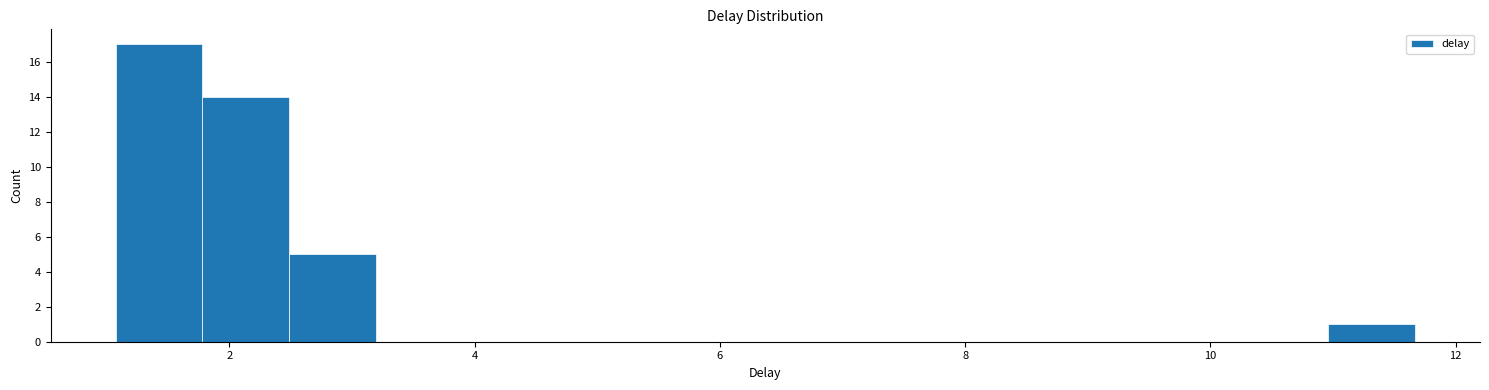

Around what value on the x-axis is the tallest bar? Give the approximate position of its centre, as read against the axis.

1.4